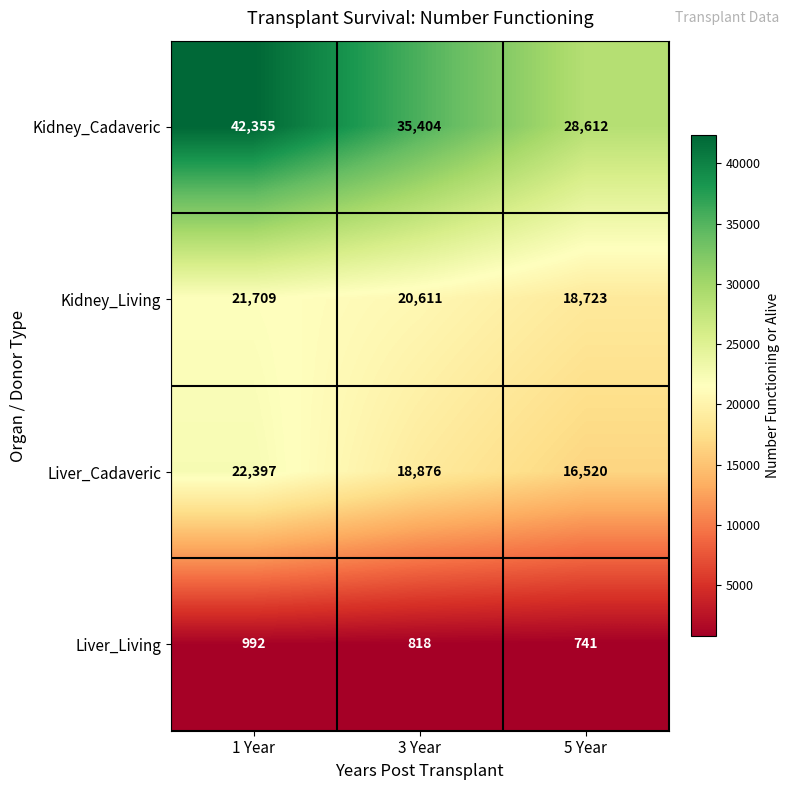

Which series has the widest spread of values?

Kidney_Cadaveric